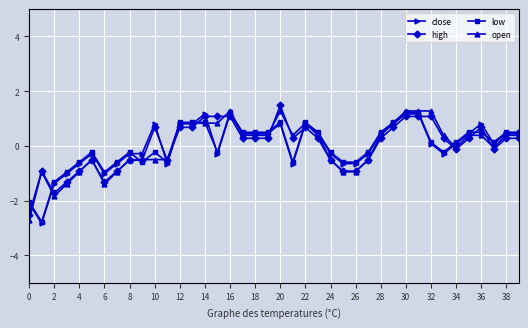

What is the lowest value of the low series?

-2.8